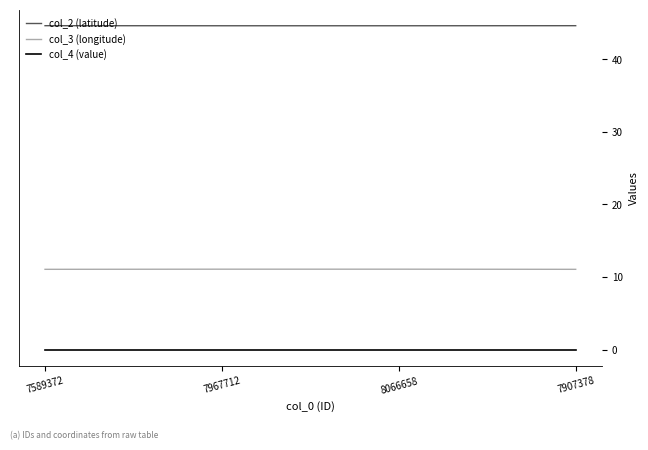

How many lines are shown in the chart?

3